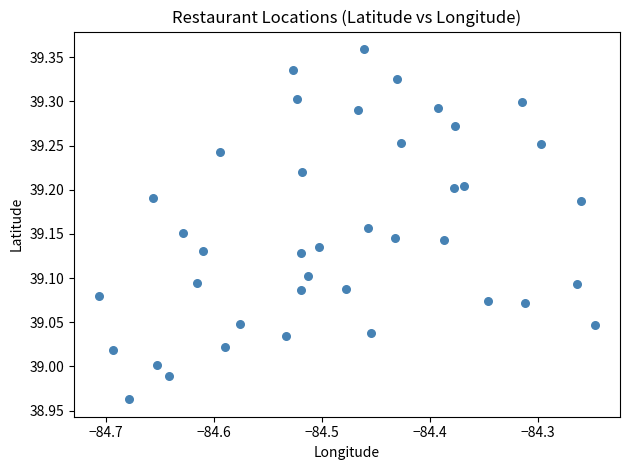

What is the range of Y values (max minus min)?

0.4